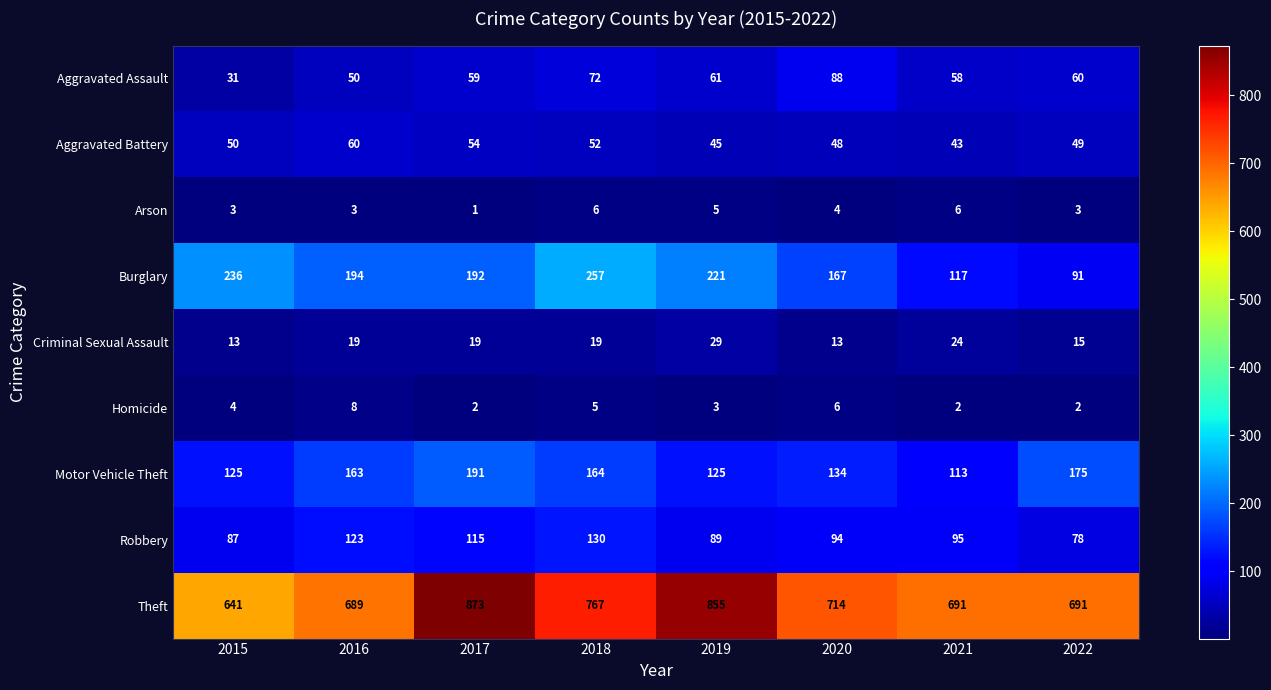

At which category is the sum across all series the highest?

2017